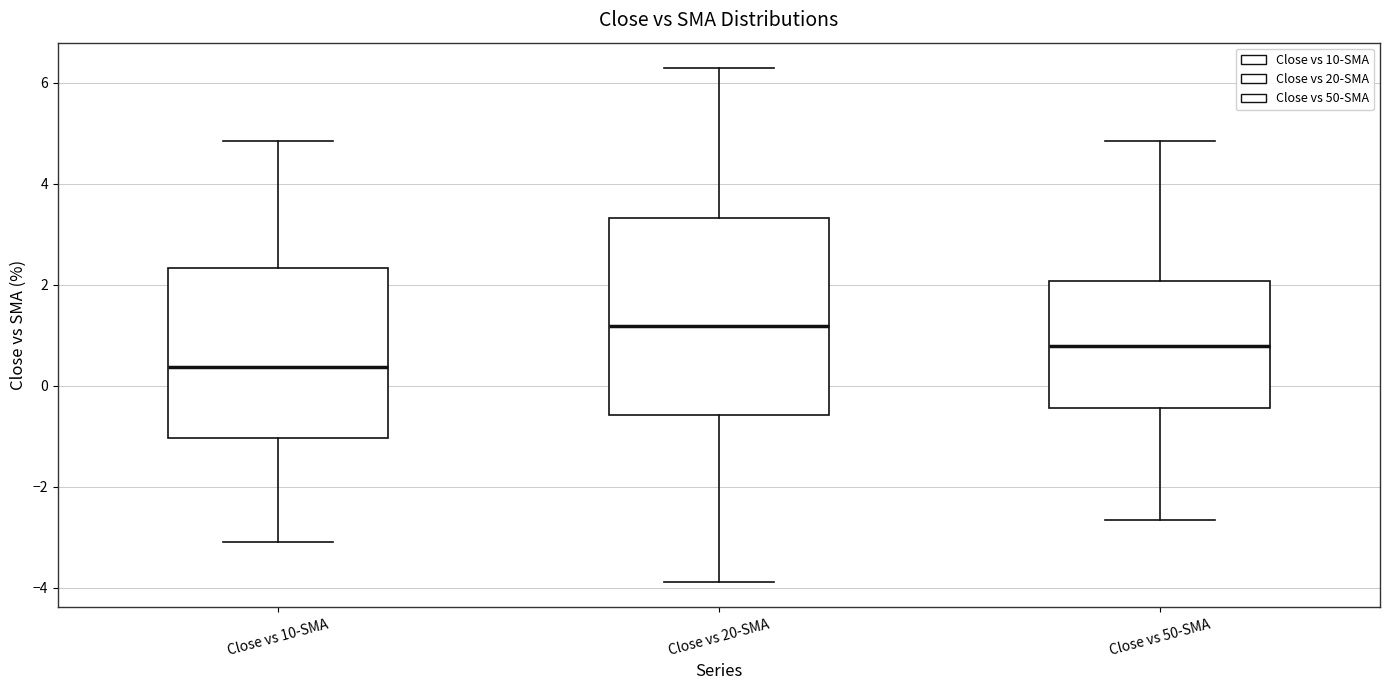

Where does the lower whisker of the box for Close vs 20-SMA end on the y-axis? The values are not printed on the chart, so give them approximately, as read against the axis.

-3.8